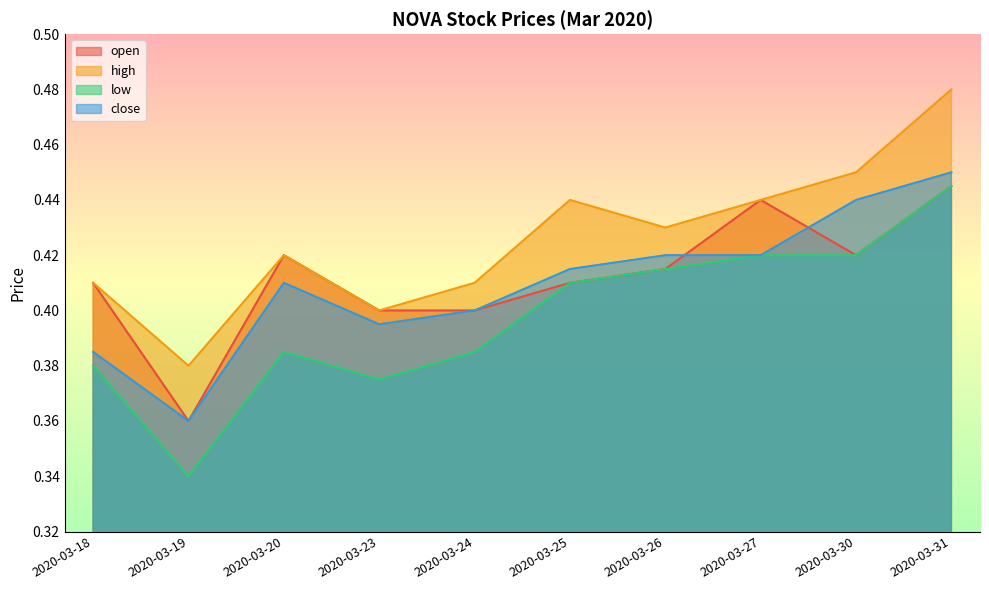

True or false: close has more than 0 interior local peaks.

True